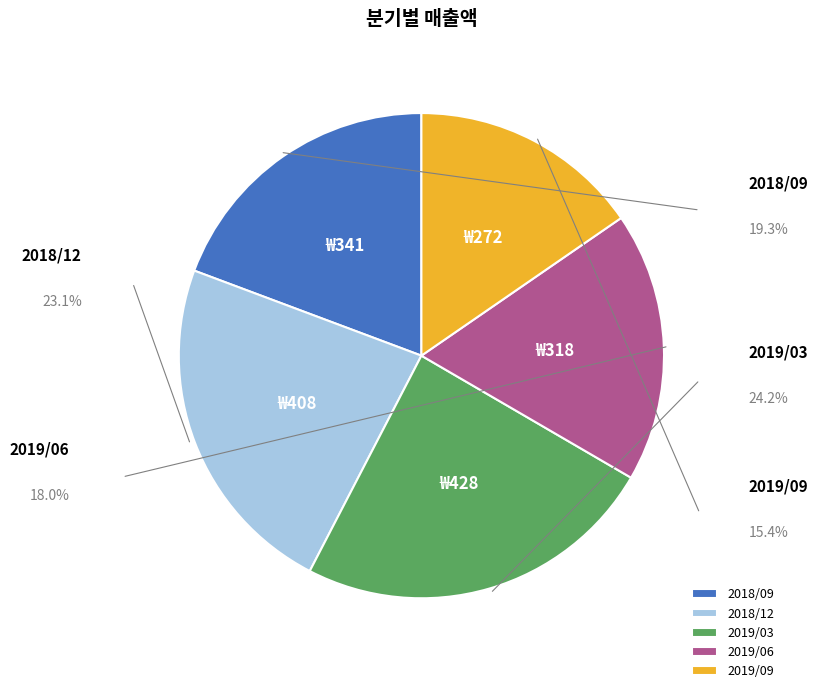

Is 2019/03 the majority of the pie?

No